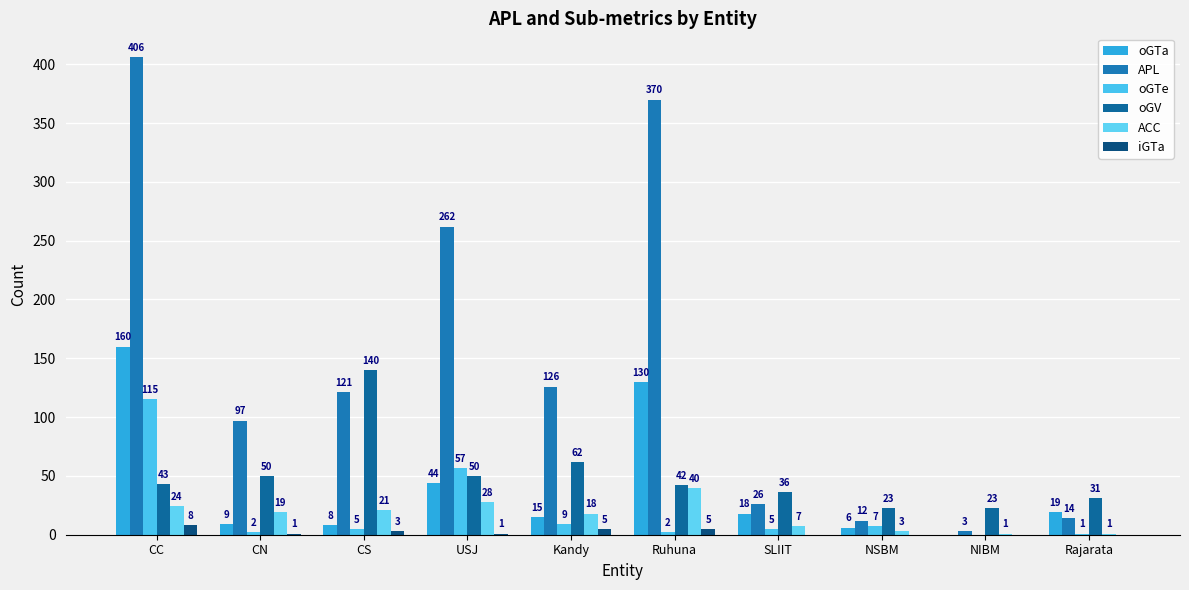

Which category has the highest value in the oGTe series?

CC